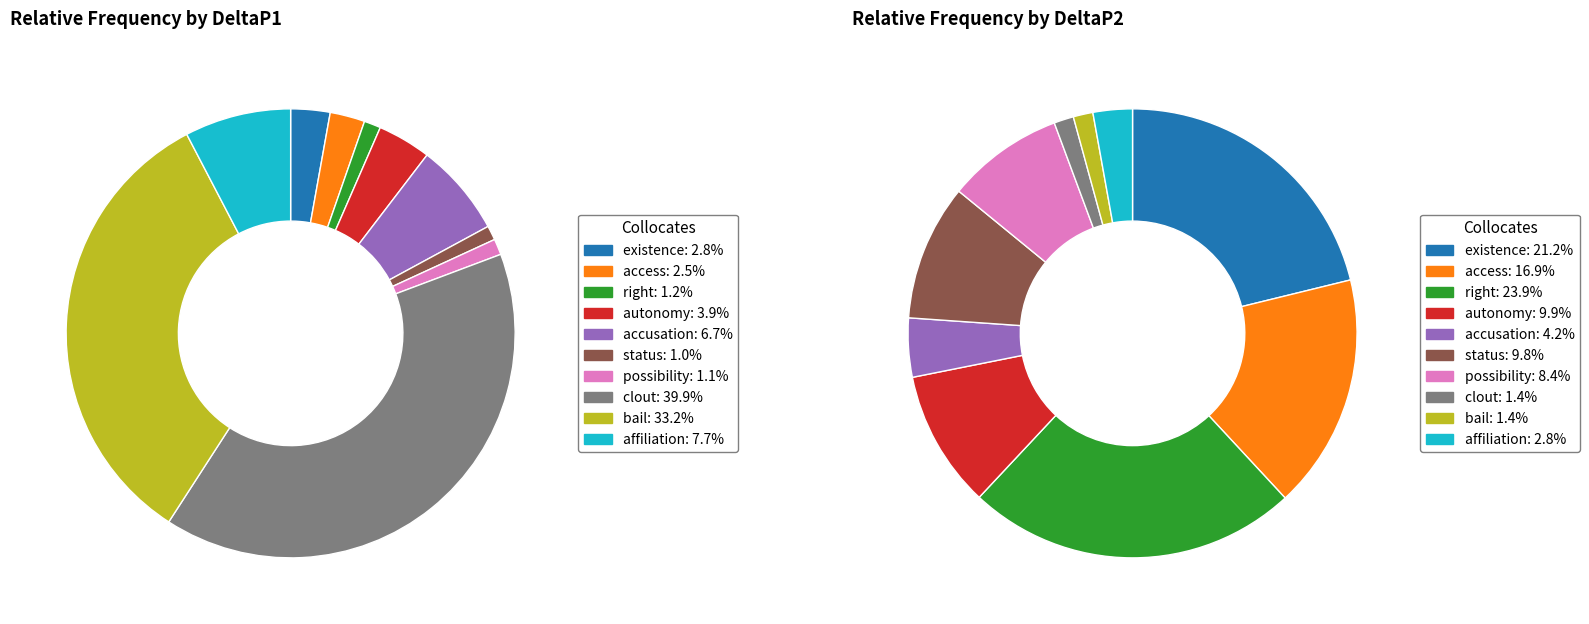

Rank the series by their average value, from lowest to highest.

DeltaP2, DeltaP1